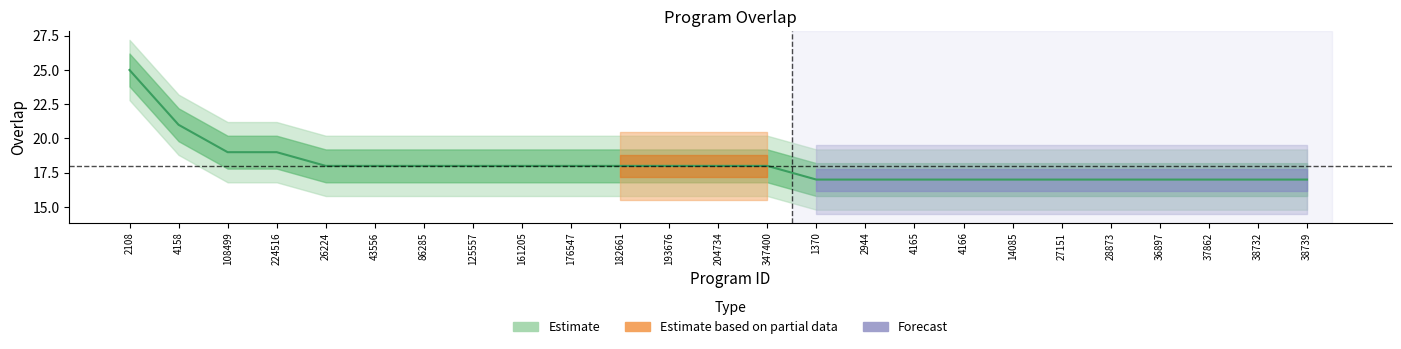

What is the average value?

18